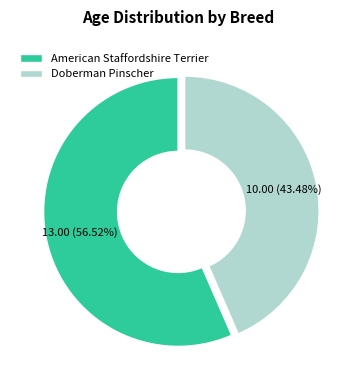

What portion of the pie excludes American Staffordshire Terrier?

43.5%